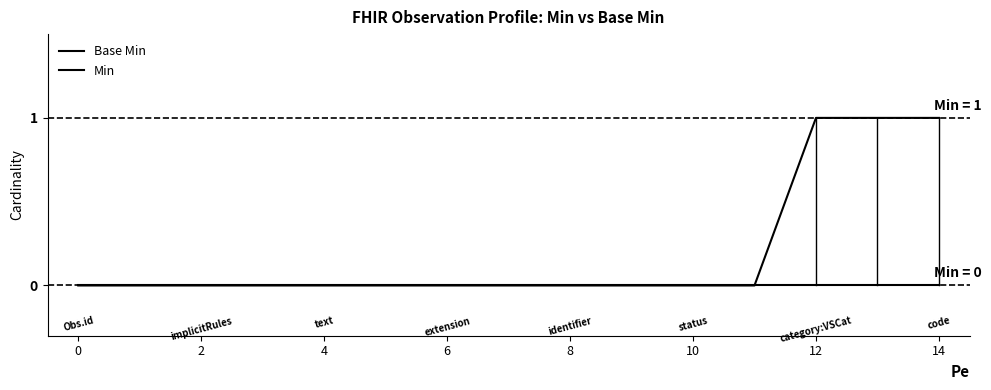

How many distinct data groups are displayed?

2